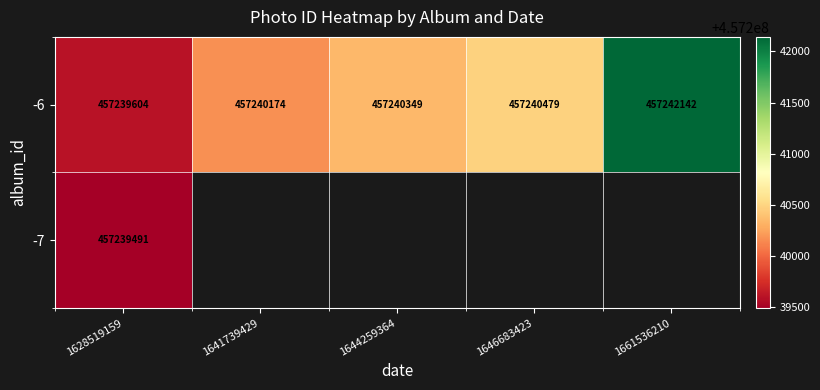

What is the difference between the -6 values at 1641739429 and 1646683423?

305